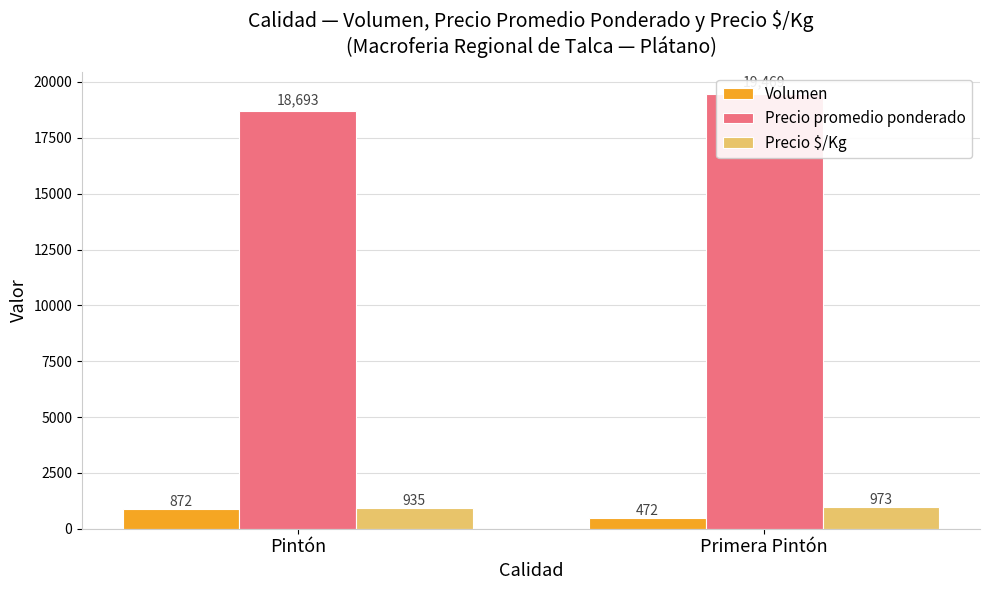

How many bars are there in total?

6